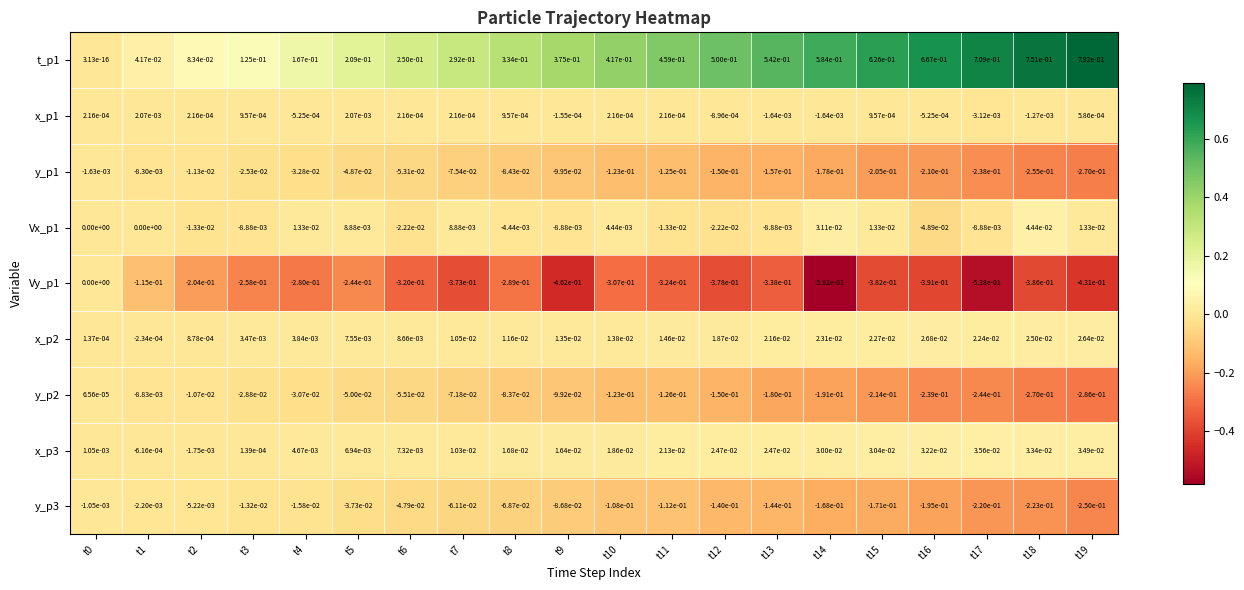

Is the value of y_p3 at t10 greater than the value of x_p2 at t3?

No